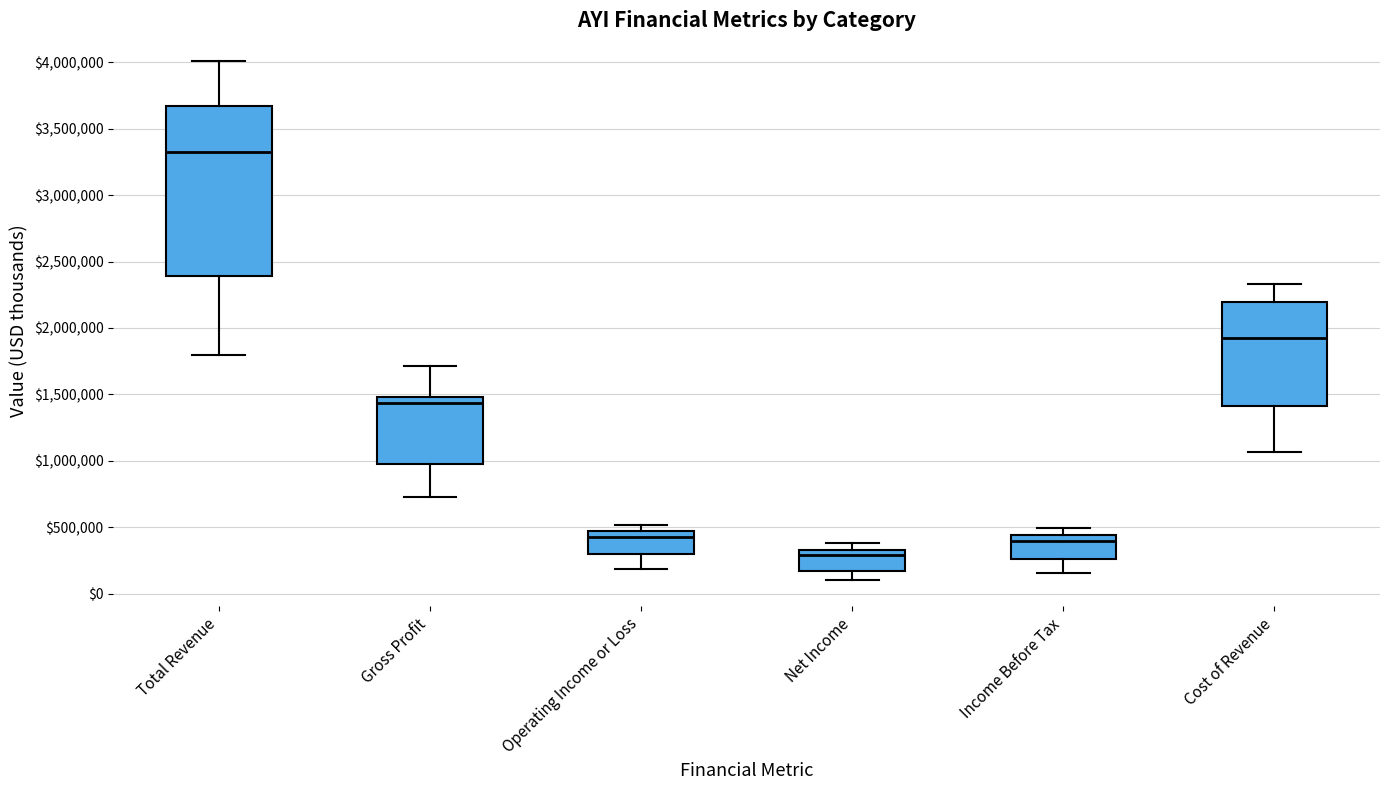

Reading left to right, transcribe this box plot: for each box, give where its median line is, the range the box spans, and where its two whiskers end, as read against the y-axis. The values are not printed on the chart, so give them approximately, as read against the axis.

Total Revenue: median 3350000, box 2400000 to 3650000, whiskers 1800000 to 4000000
Gross Profit: median 1450000, box 1000000 to 1500000, whiskers 750000 to 1700000
Operating Income or Loss: median 450000 (just below the box's upper edge), box 300000 to 450000, whiskers 200000 to 500000
Net Income: median 300000, box 150000 to 350000, whiskers 100000 to 400000
Income Before Tax: median 400000, box 250000 to 450000, whiskers 150000 to 500000
Cost of Revenue: median 1900000, box 1400000 to 2200000, whiskers 1050000 to 2350000